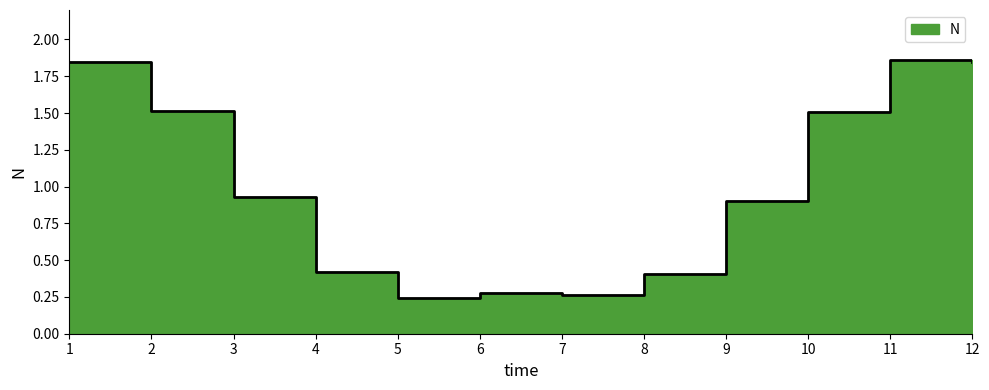

What is the ratio of the value at 3 to the value at 12?

0.5